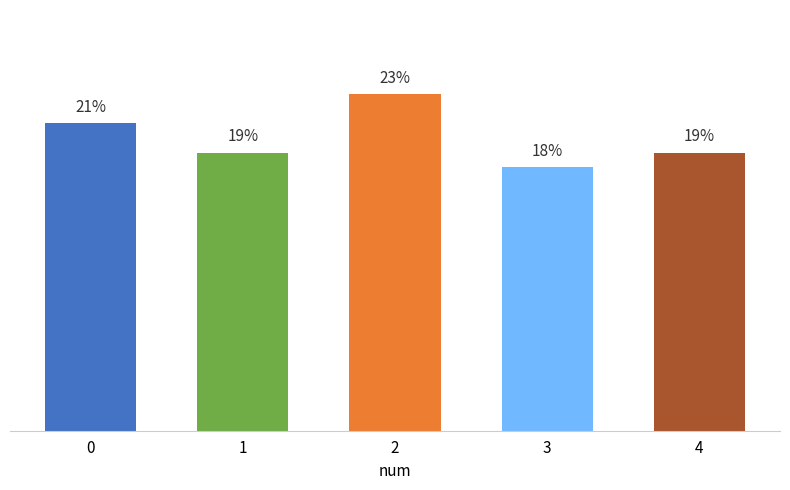

Does the chart contain any negative values?

No